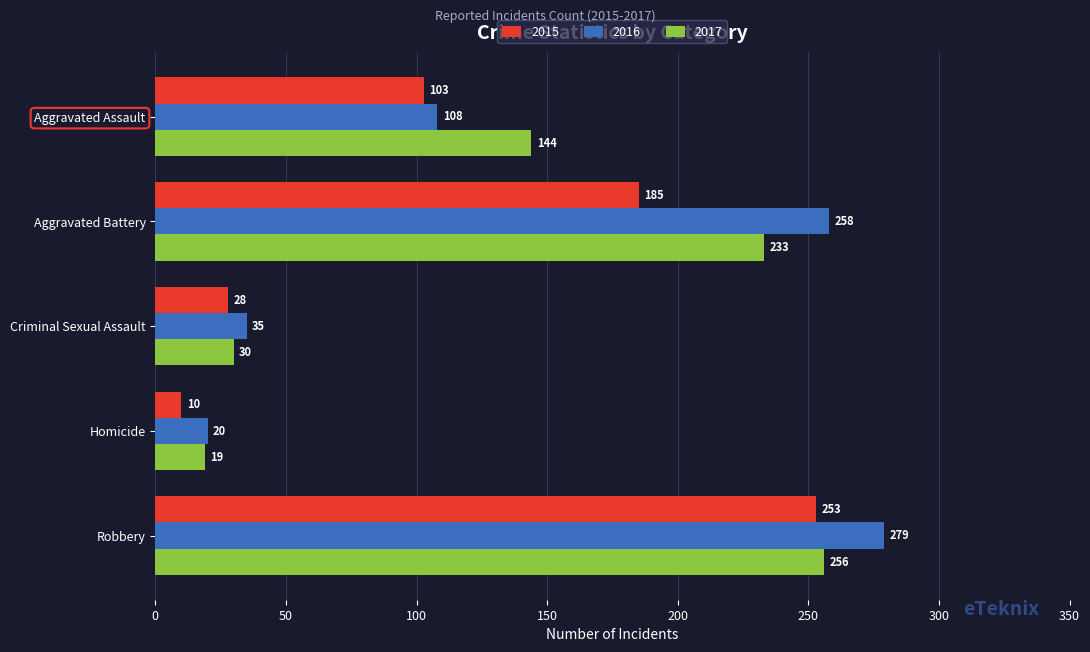

Read the 2016 value at Robbery.

279